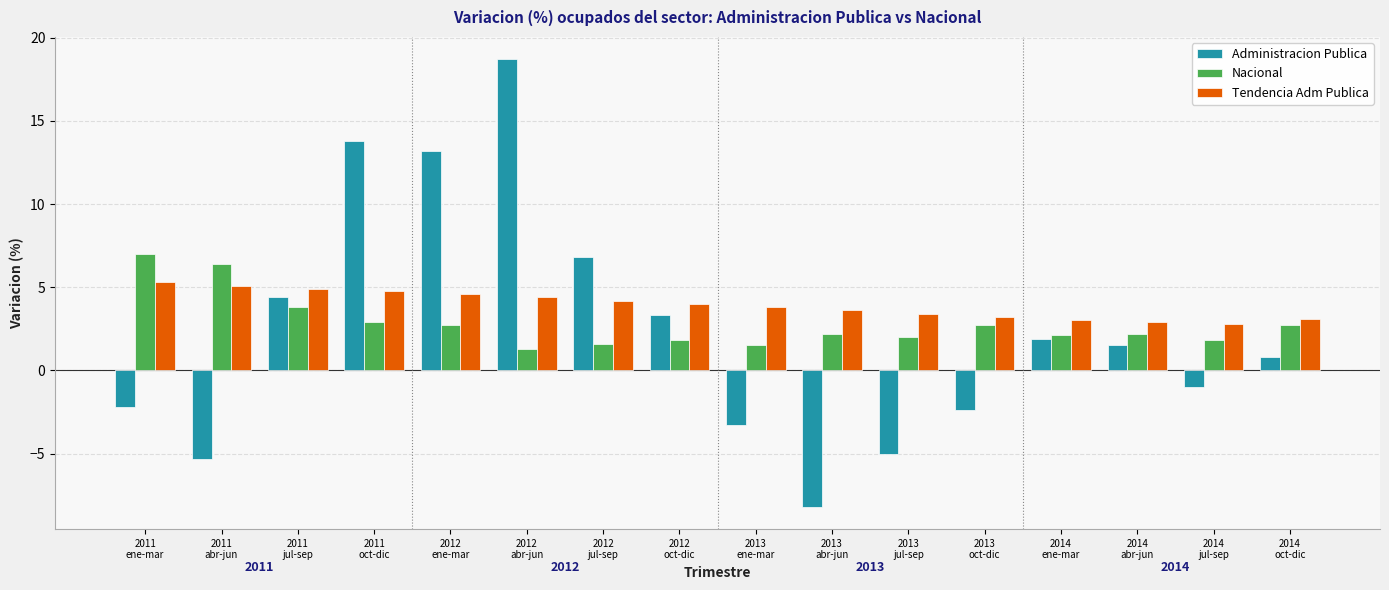

What is the maximum value for Administracion Publica?

18.7